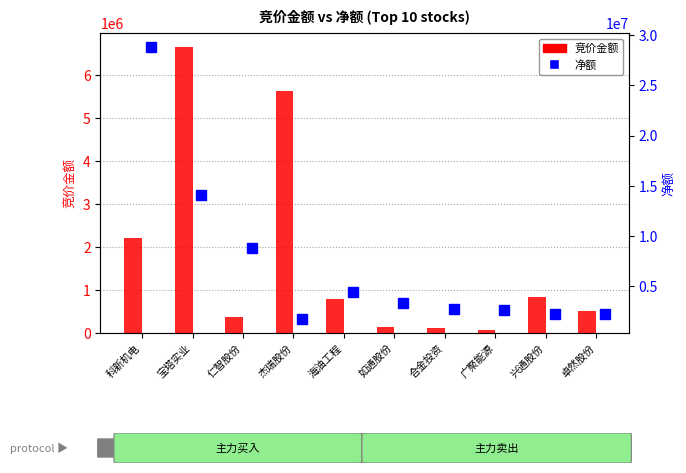

At how many categories does at least one series exceed 6350743?

3